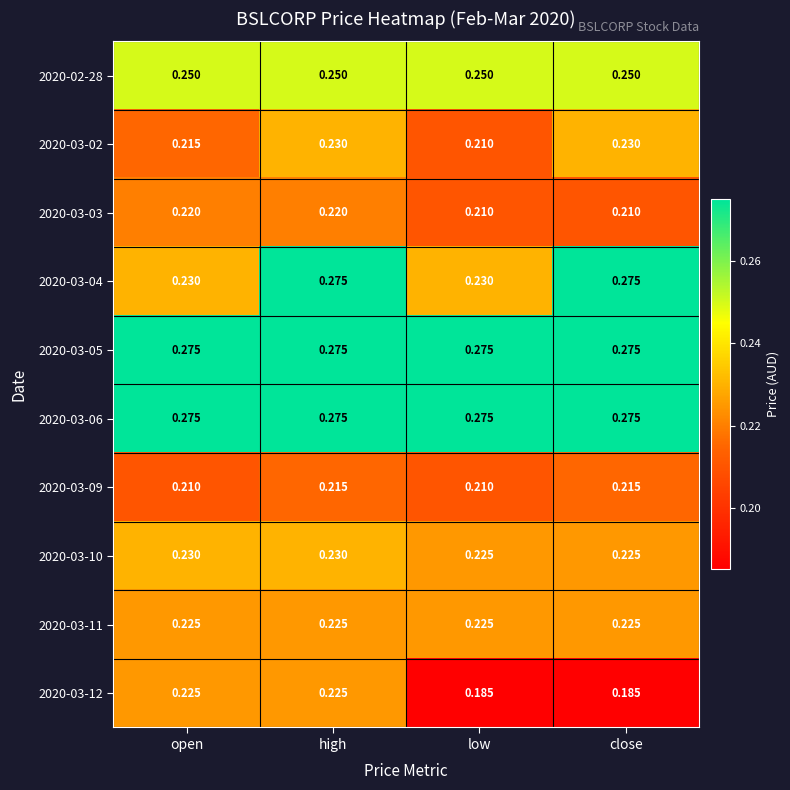

At which category is the sum across all series the highest?

high